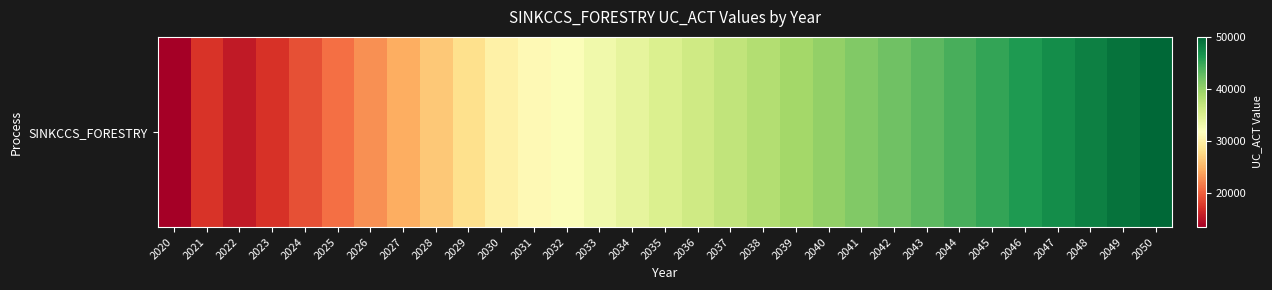

Count the number of data series in this chart.

1